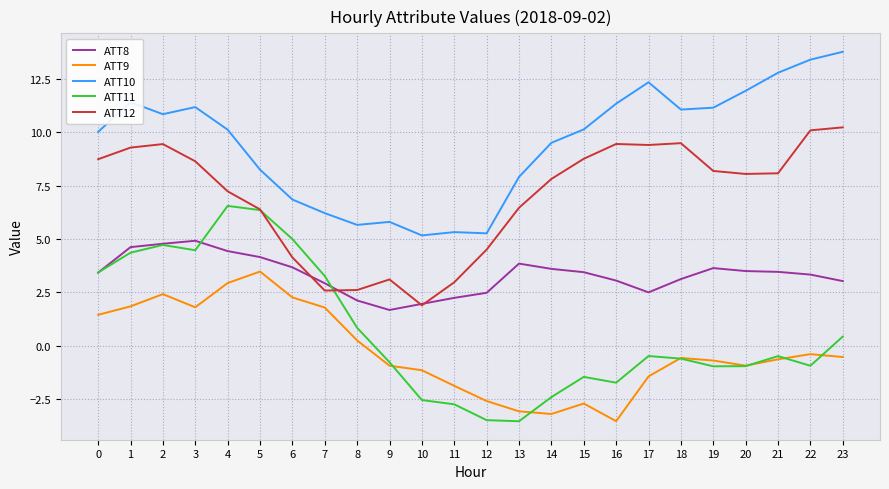

Is the value of ATT9 at 12 greater than the value of ATT10 at 4?

No